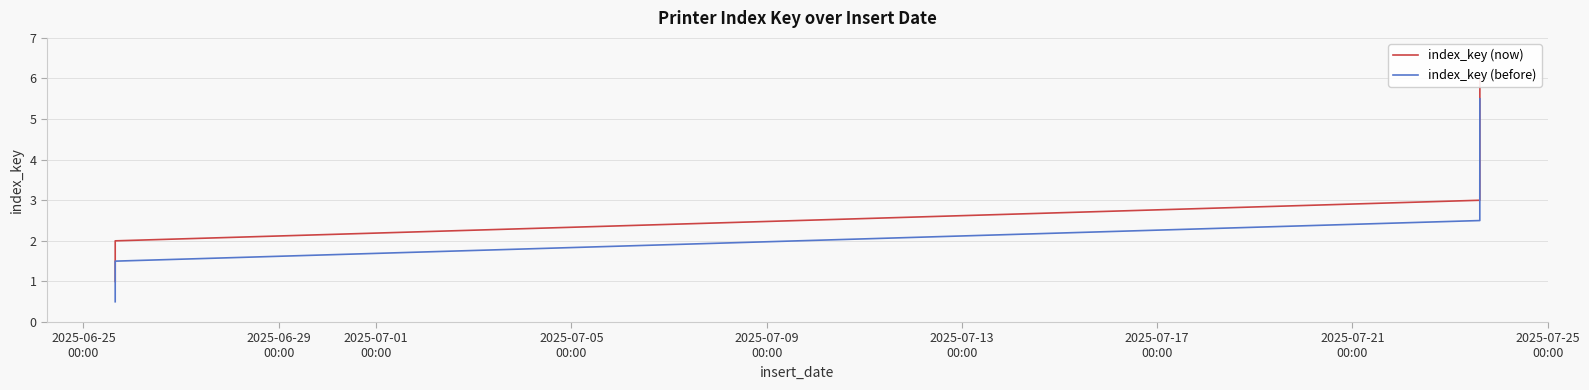

What is the maximum value shown in the chart?

6.0